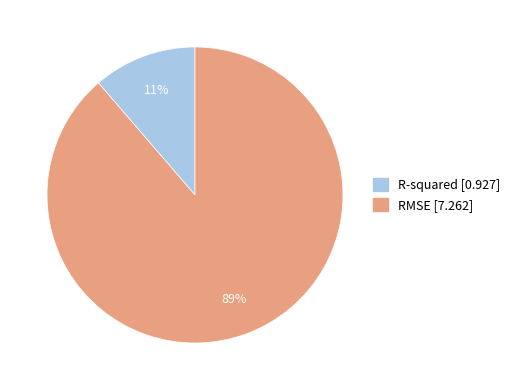

Which category has the biggest portion of the pie?

RMSE